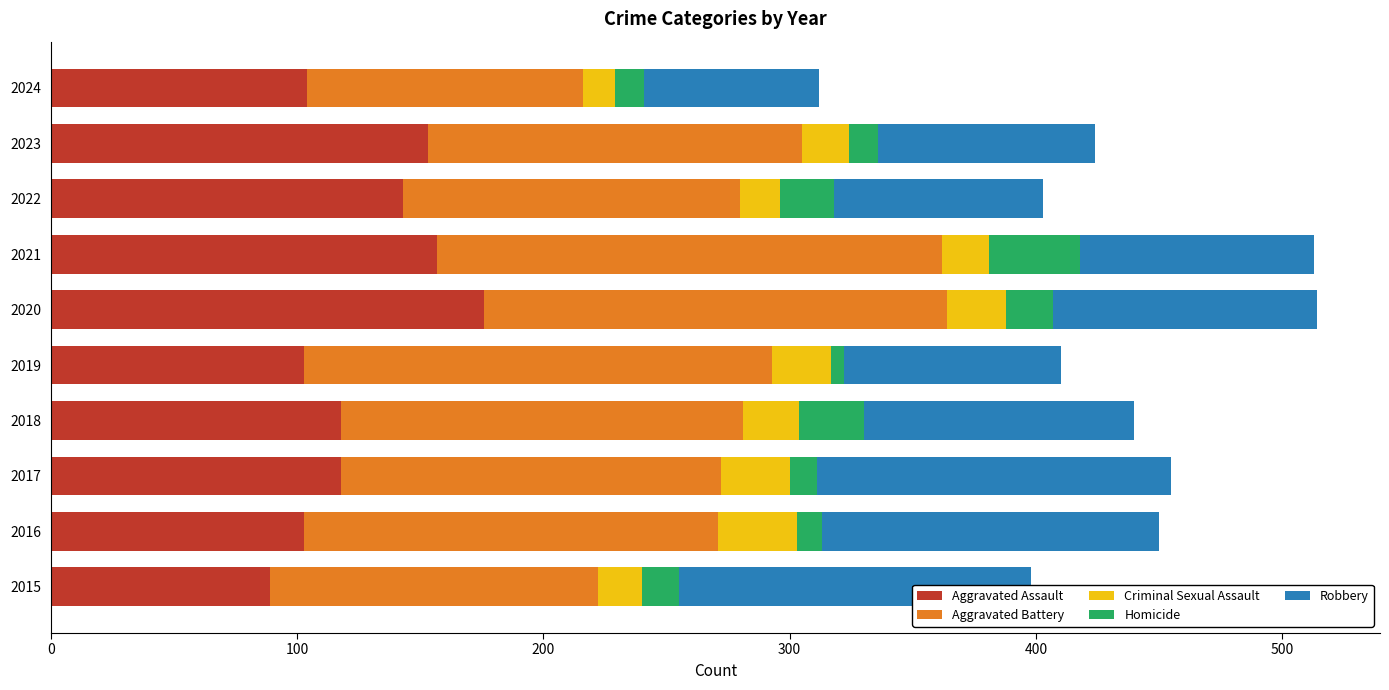

At which label does Aggravated Assault reach its peak?

2020